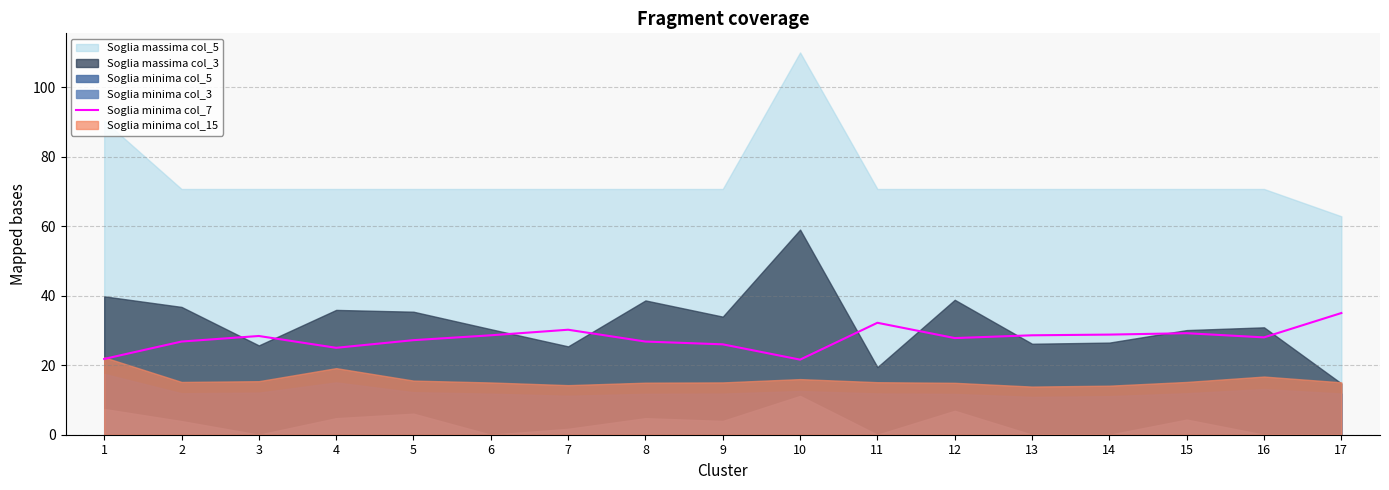

The value of Soglia minima col_7 at 4 is 25.0. True or false?

True